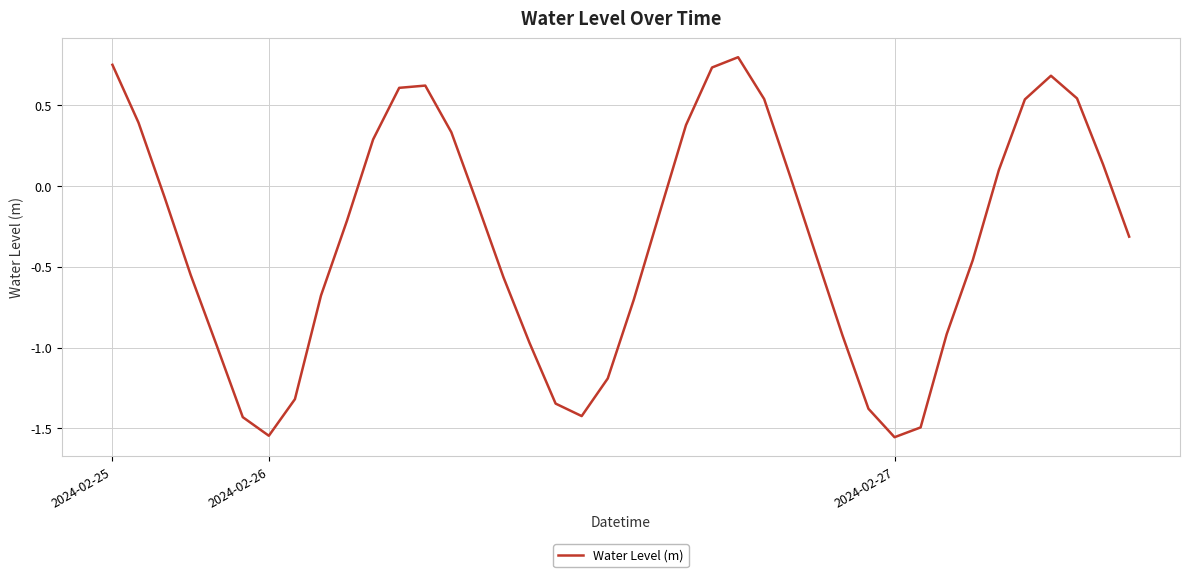

What is the difference between the maximum and minimum values?

2.4